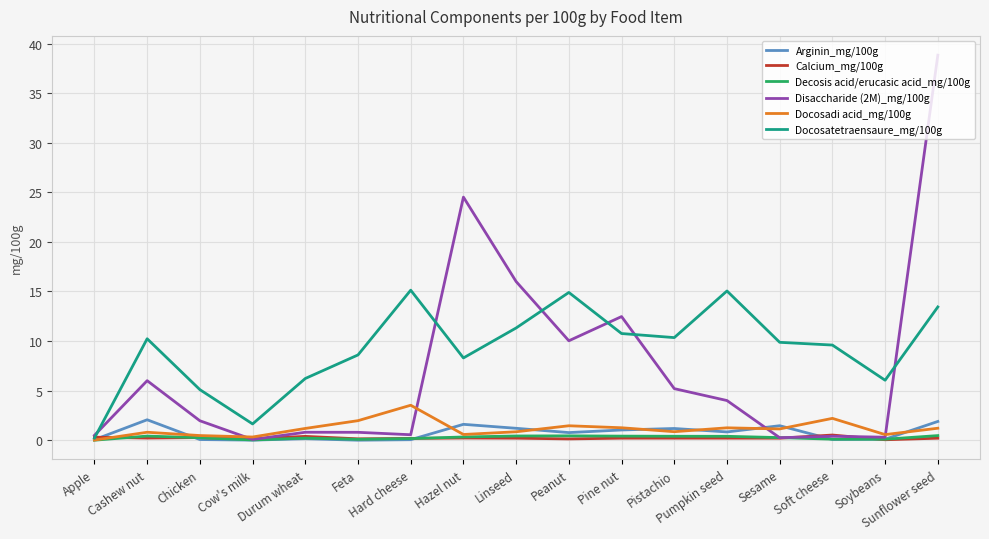

The value of Arginin_mg/100g at Cashew nut is 2.1. True or false?

True